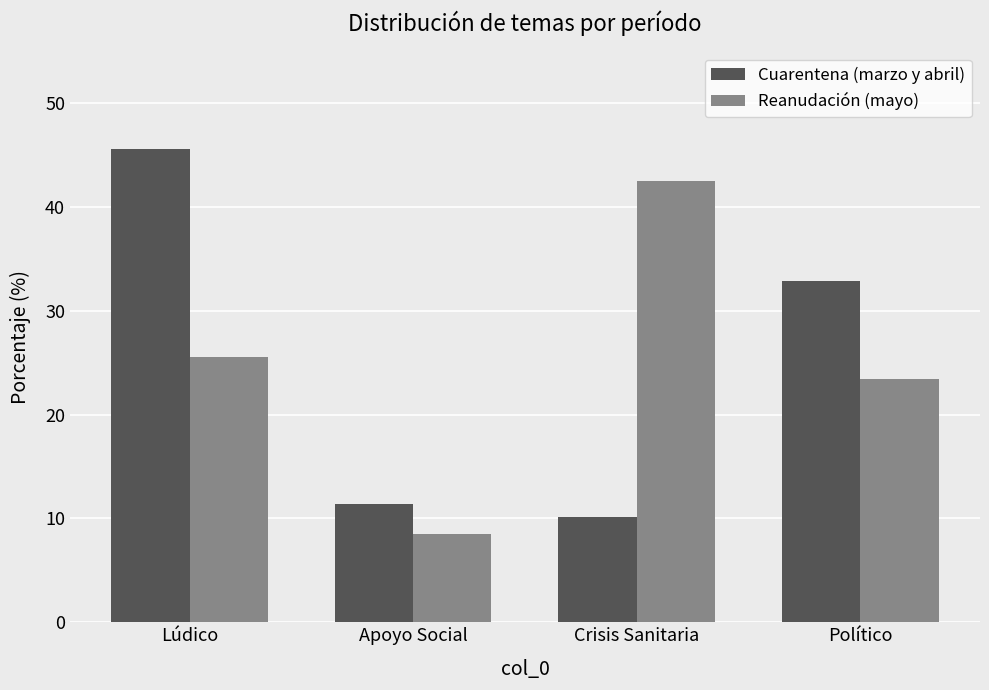

What is the difference between the highest and lowest values at Crisis Sanitaria?

32.4